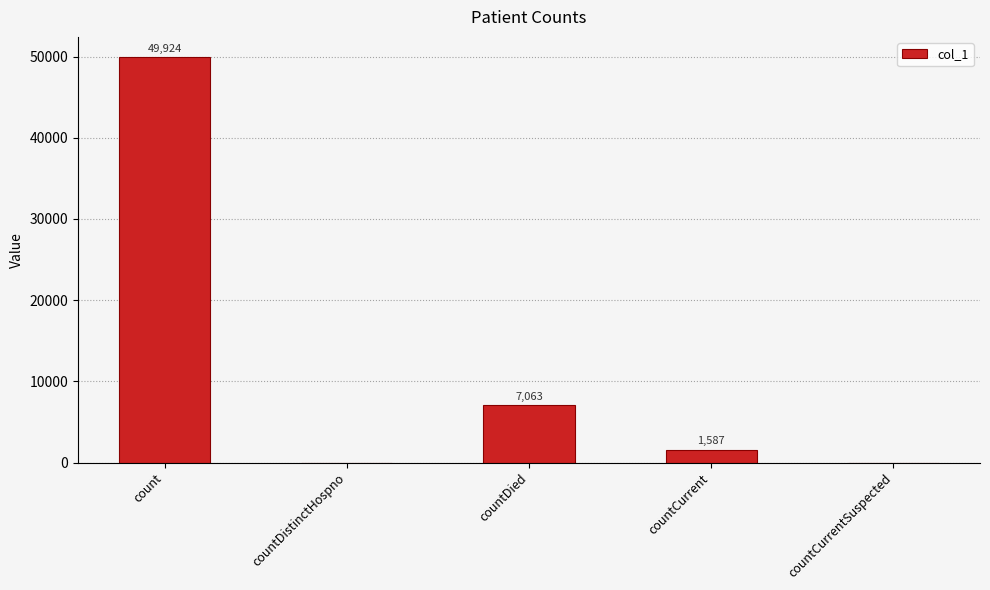

What is the greatest value displayed?

49924